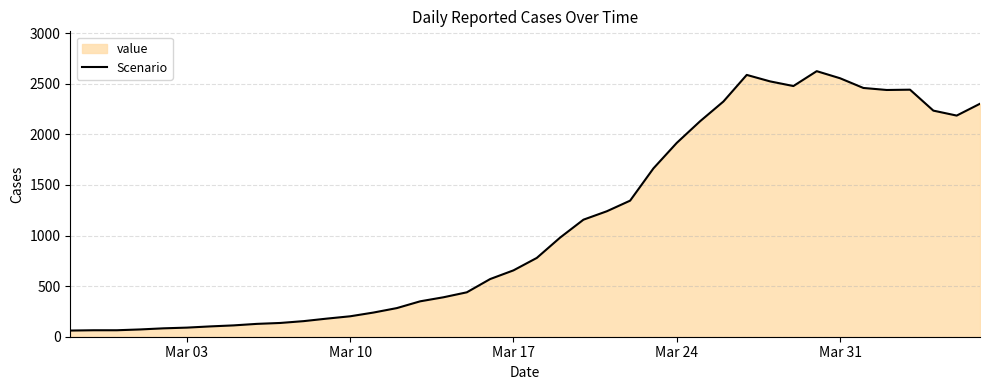

True or false: there are more than 0 points higher than both neighbors.

True